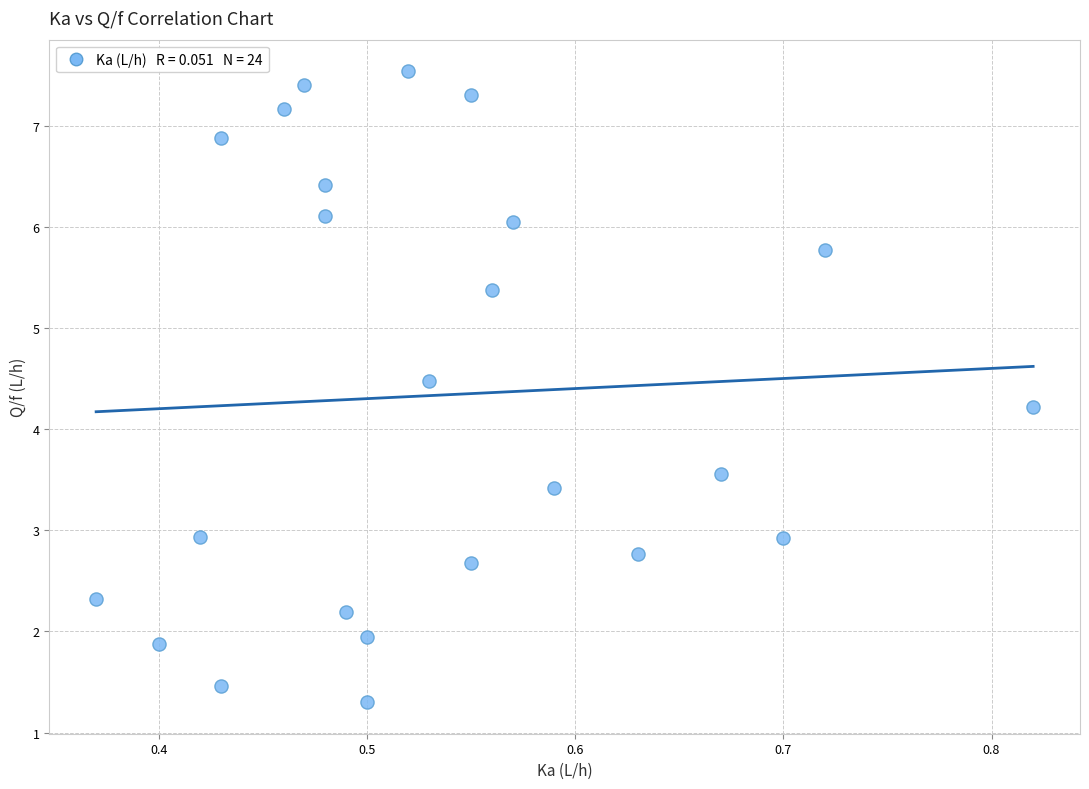

What is the range of Y values (max minus min)?

6.2